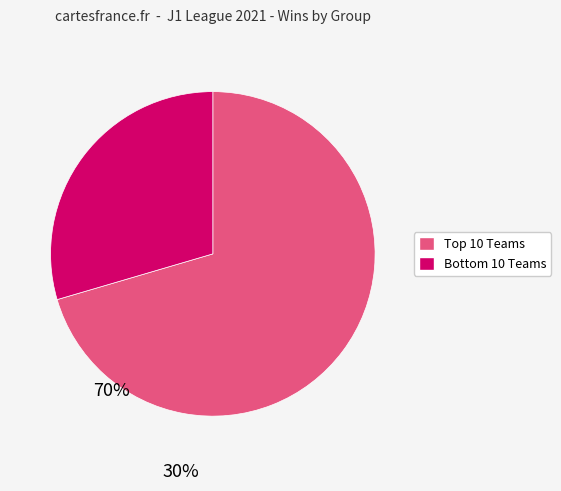

Is there any slice that represents more than half of the pie?

Yes